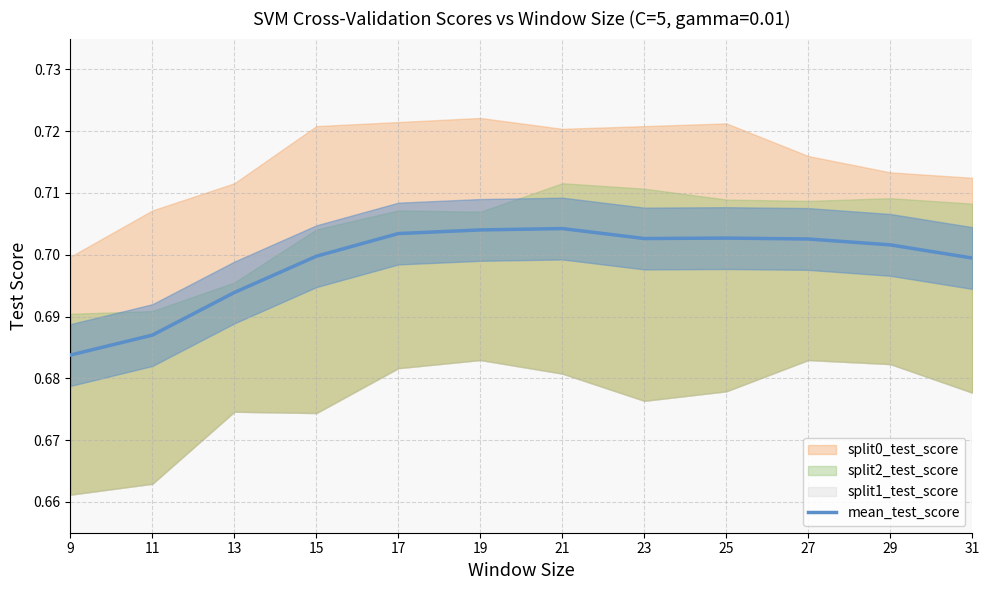

List the labels in order of value, smallest first.

9, 11, 13, 31, 15, 29, 27, 23, 25, 17, 19, 21